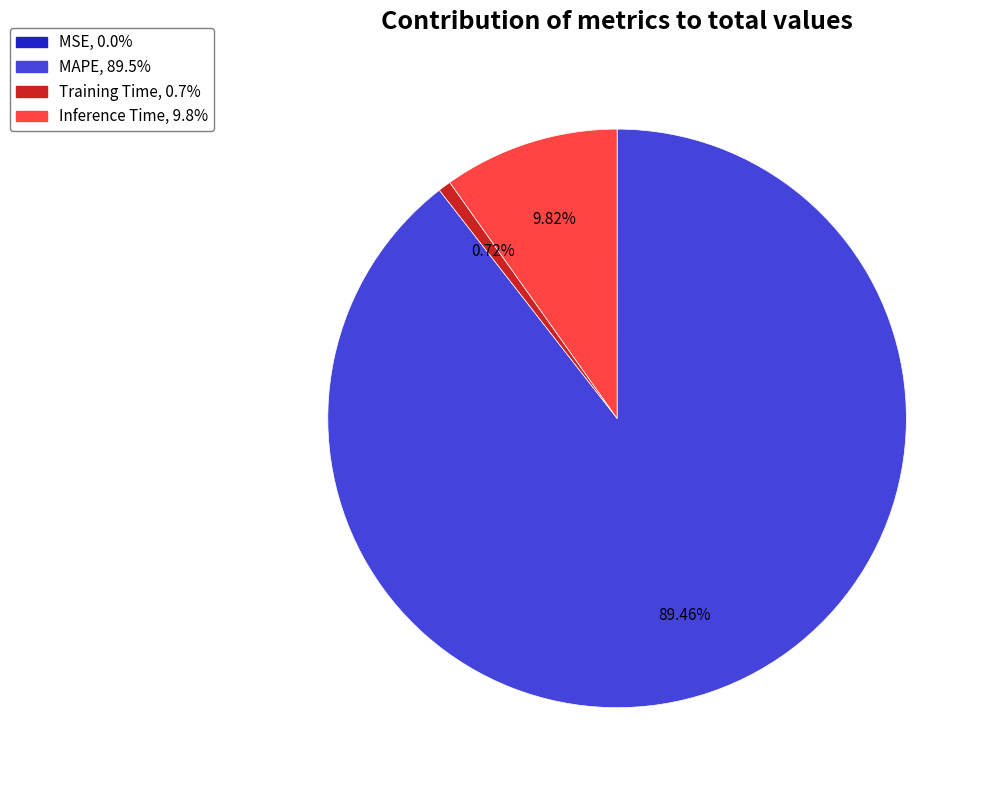

Is it true that MAPE is 81% of the pie?

False